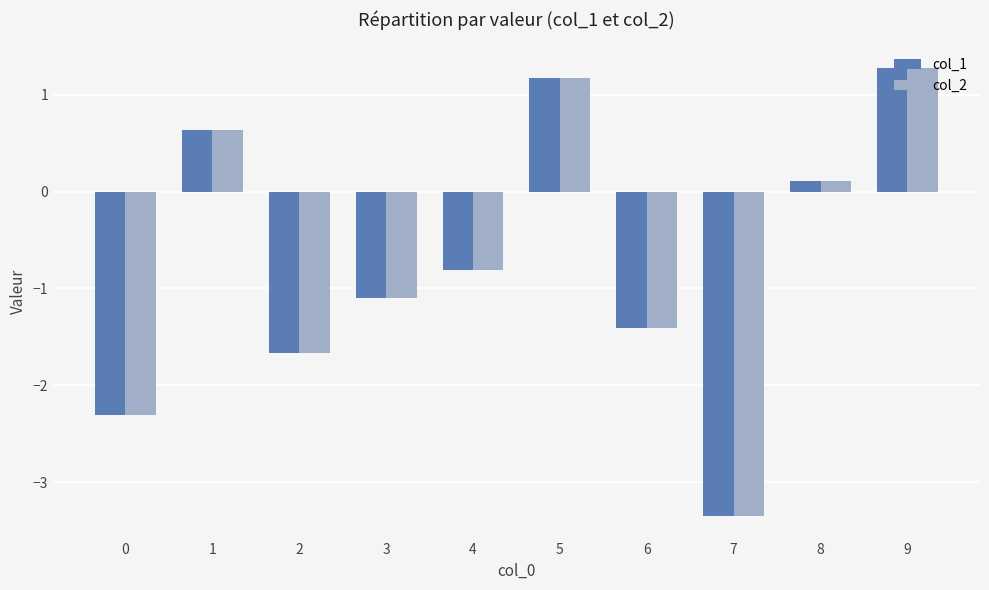

Reading right to left, transcribe all the data shown in this chart.

col_1: 9=1.3	8=0.1	7=-3.3	6=-1.4	5=1.2	4=-0.8	3=-1.1	2=-1.7	1=0.6	0=-2.3
col_2: 9=1.3	8=0.1	7=-3.3	6=-1.4	5=1.2	4=-0.8	3=-1.1	2=-1.7	1=0.6	0=-2.3